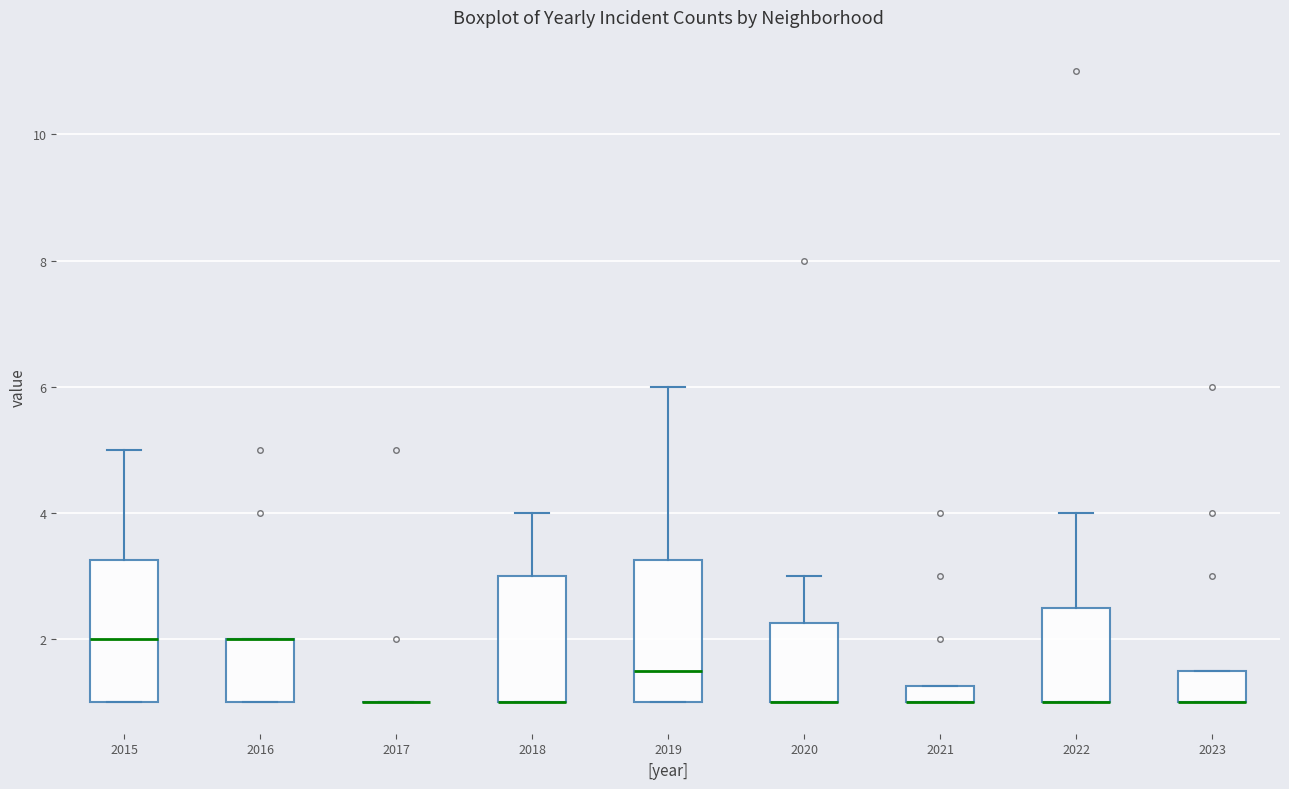

Where does the median line of the box at x = 2015 sit on the y-axis? The values are not printed on the chart, so give them approximately, as read against the axis.

2.0